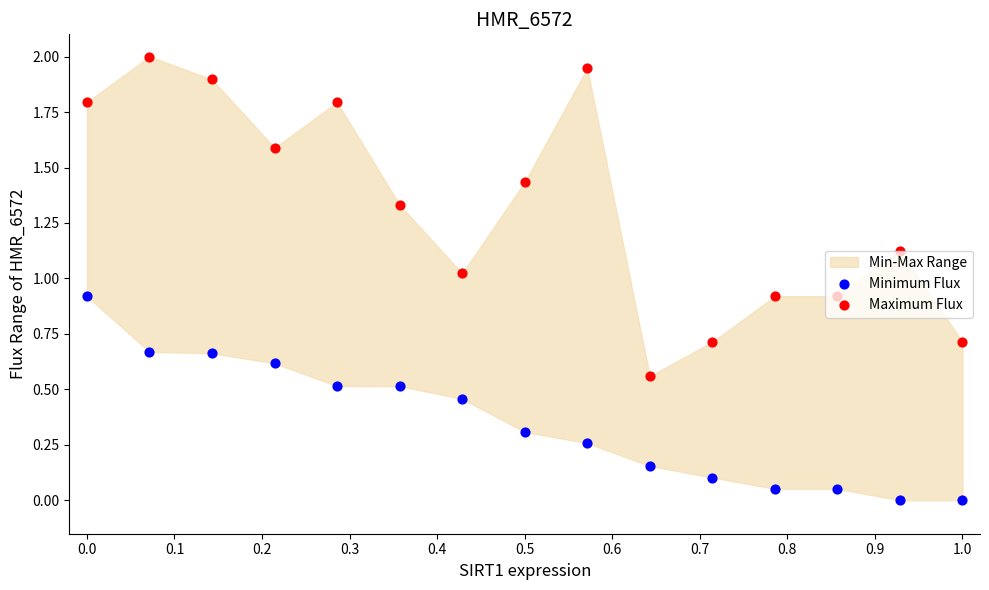

Which series contains the highest Y value?

Maximum Flux